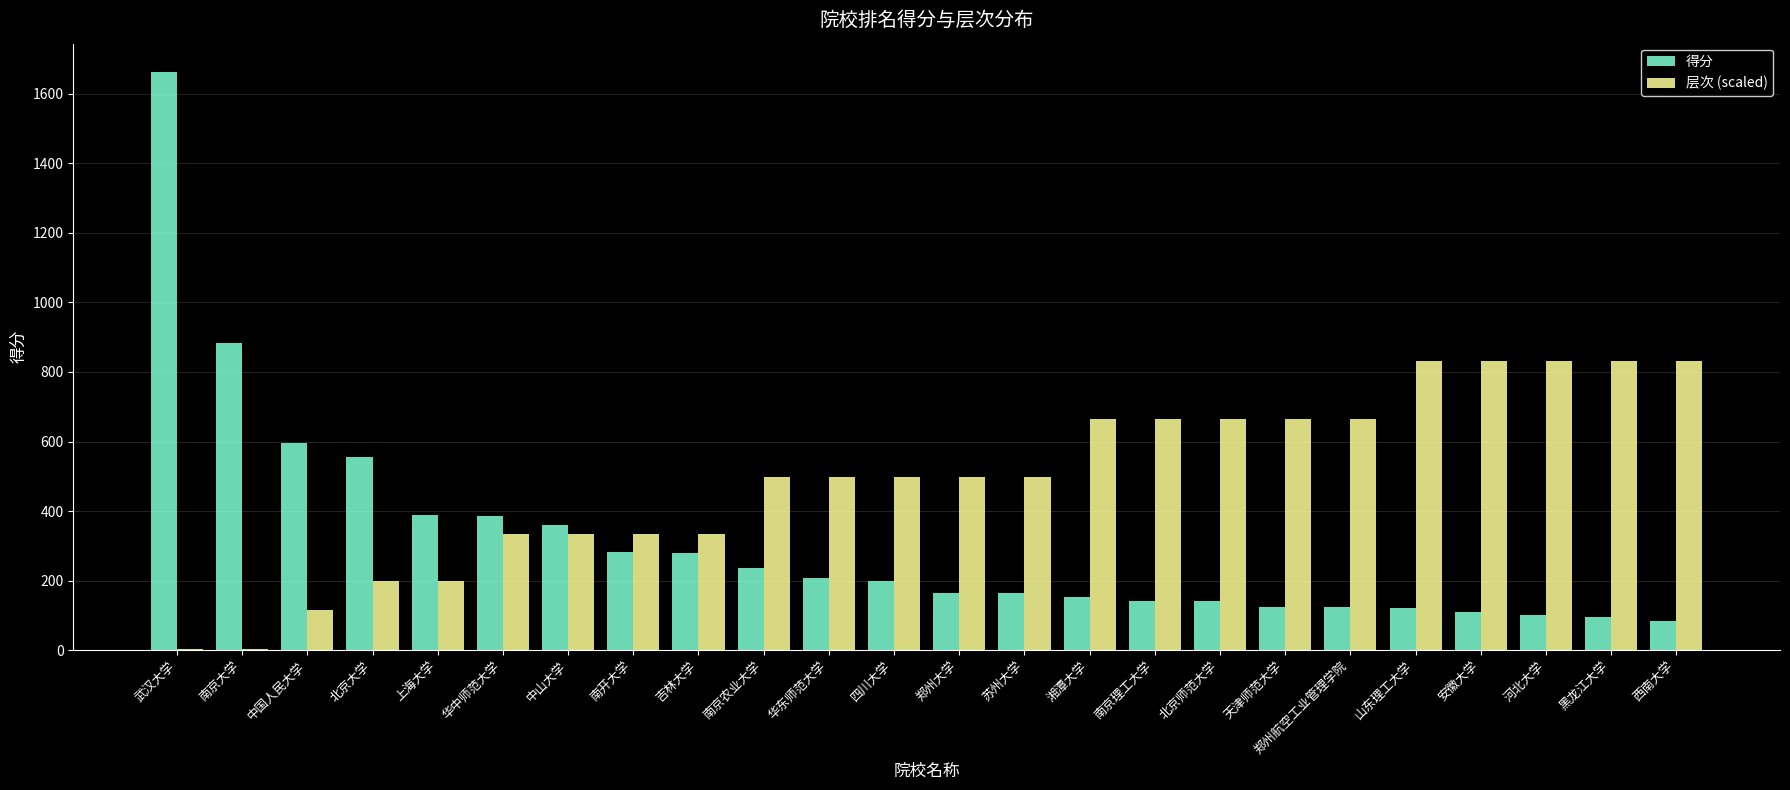

What is the total value across all series at 安徽大学?

942.0